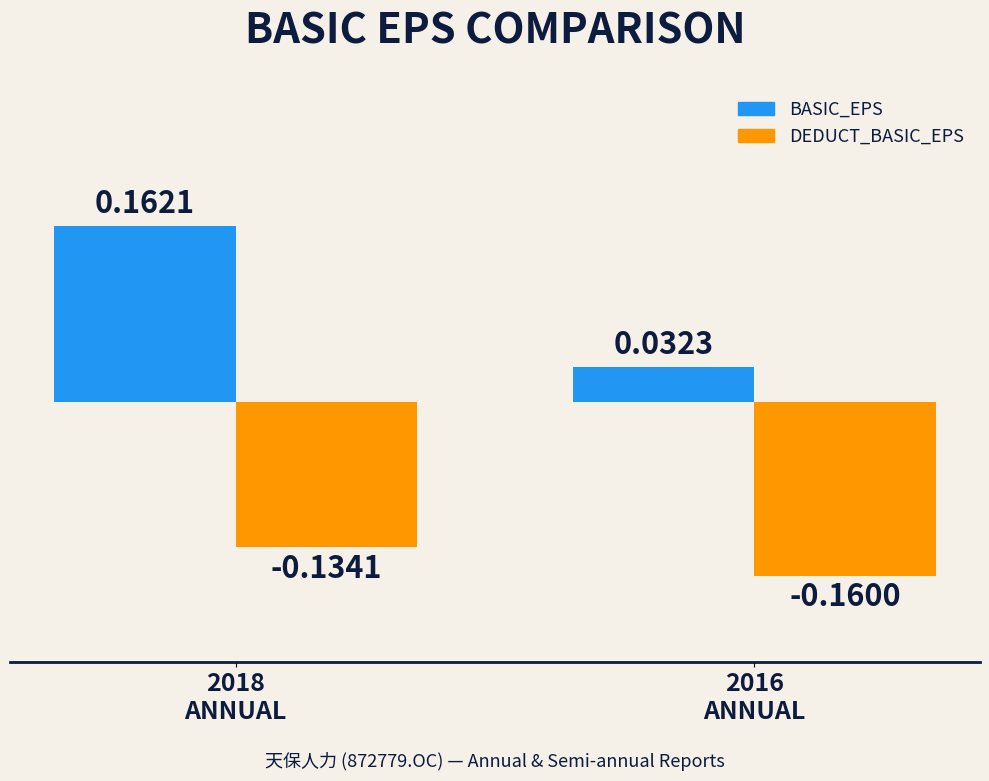

The BASIC_EPS series shows 0.1 at 2016
ANNUAL. True or false?

False